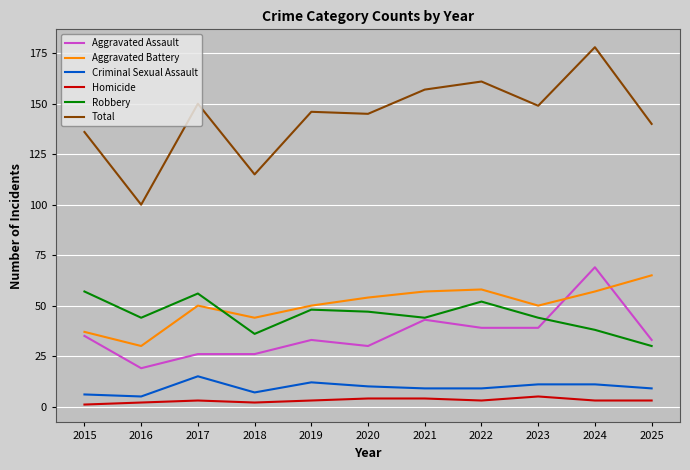

Which series has the widest spread of values?

Total